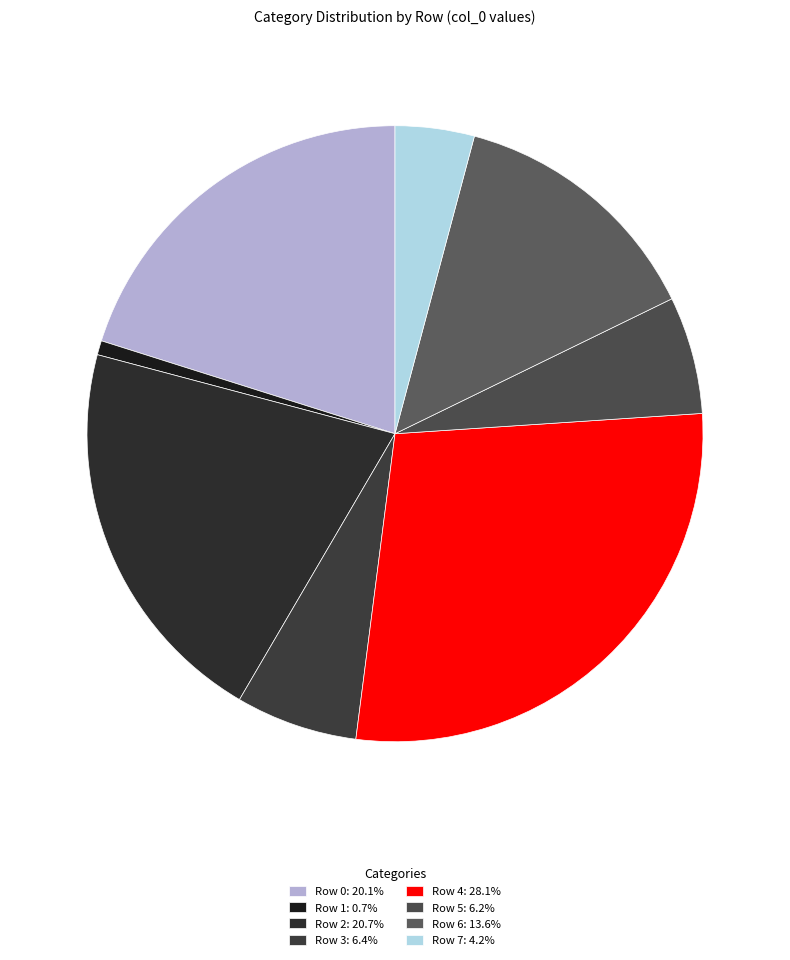

Count the number of slices in the pie.

8